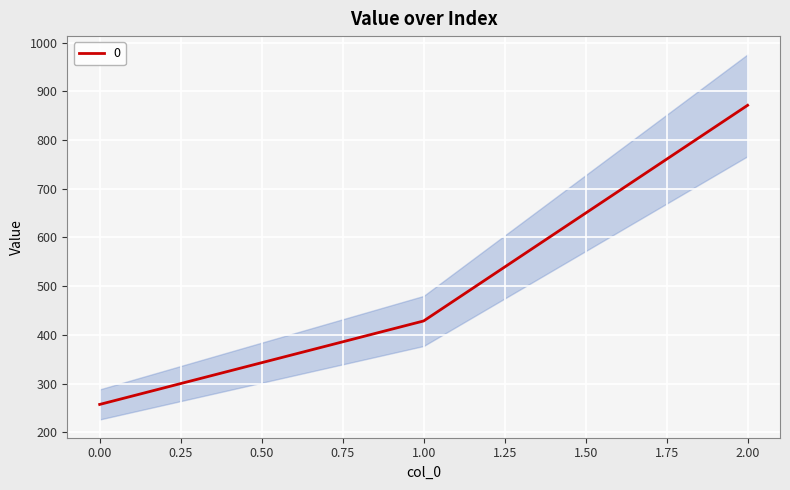

List the labels in order of value, largest first.

2, 1, 0